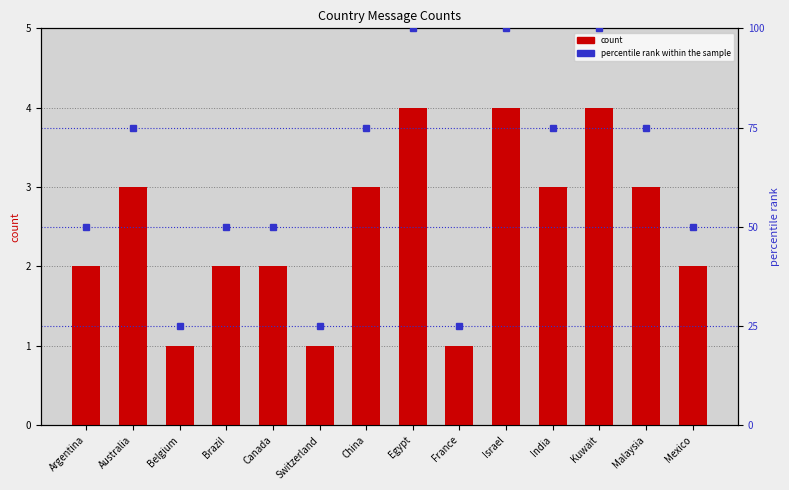

Does the chart contain stacked bars?

No